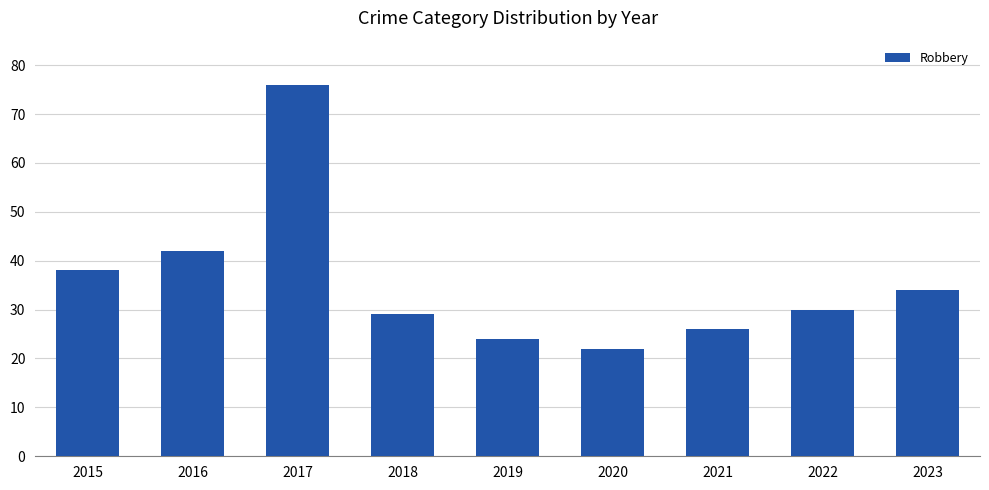

Reading left to right, what are all the values shown in this chart?

2015=38	2016=42	2017=76	2018=29	2019=24	2020=22	2021=26	2022=30	2023=34